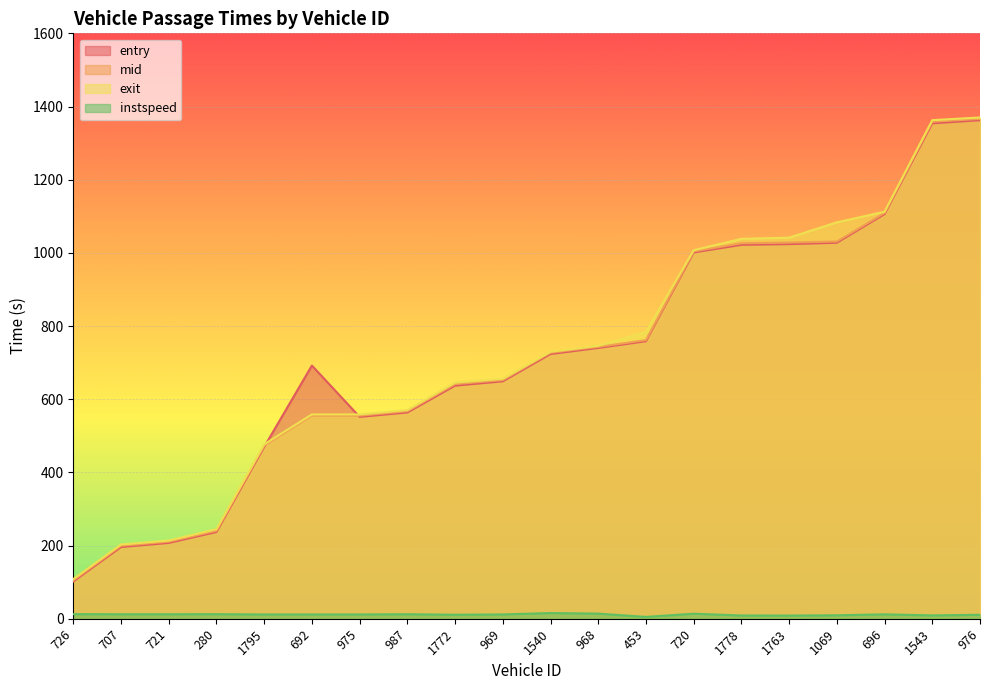

True or false: mid and exit intersect in this chart.

False